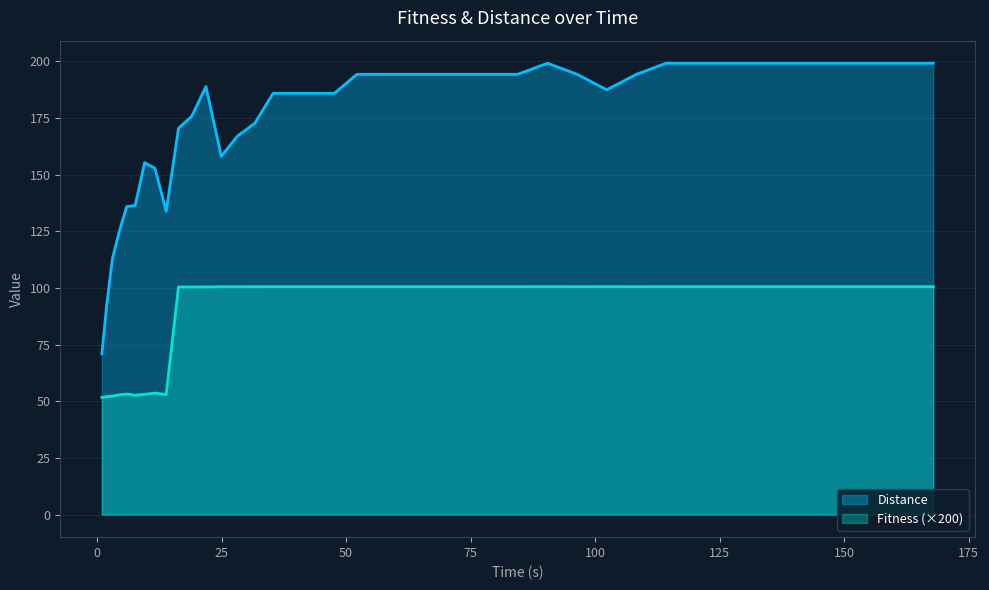

What is the maximum value for Fitness (×200)?

100.5